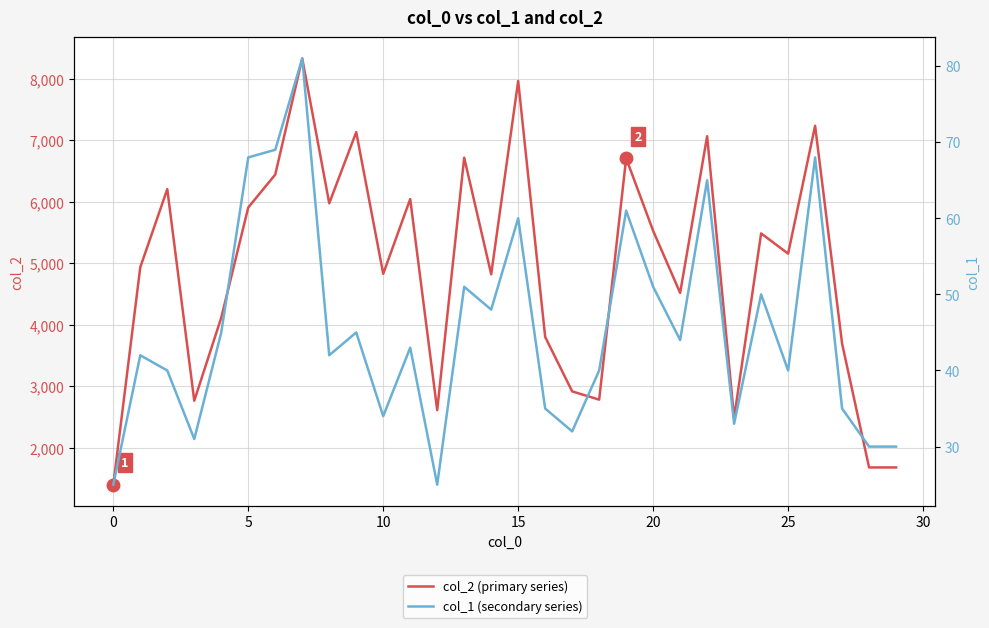

What is the difference between the maximum and minimum values in the col_2 (primary series) series?

6933